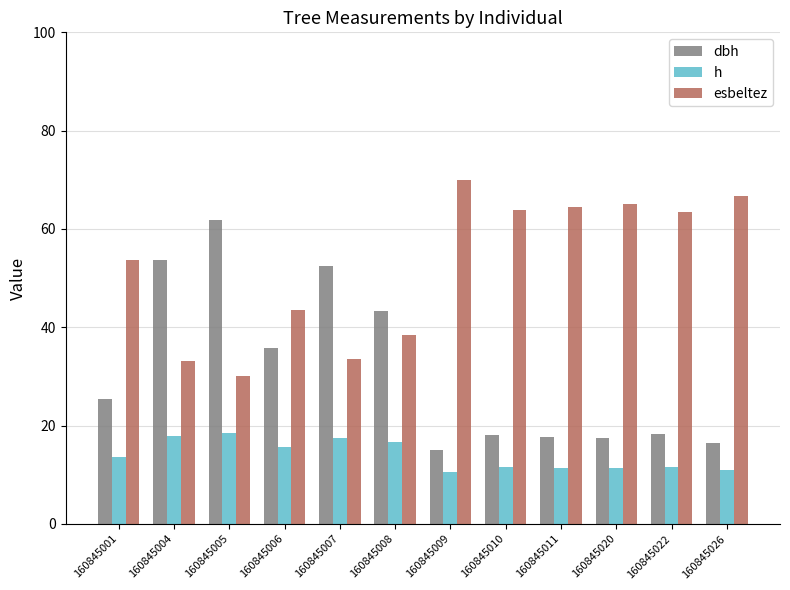

Which series changed the most between 160845006 and 160845007?

dbh